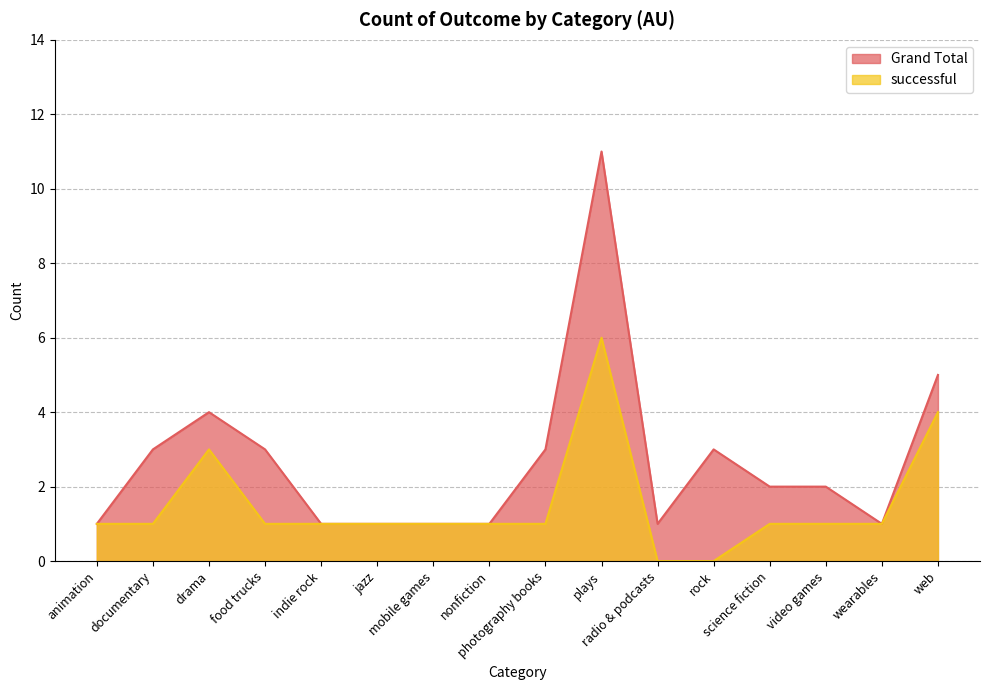

What is the difference between the maximum and second lowest values in the Grand Total series?

10